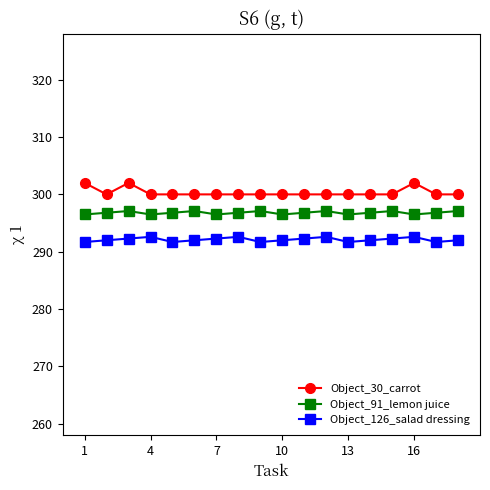

What is the maximum value shown in the chart?

302.0